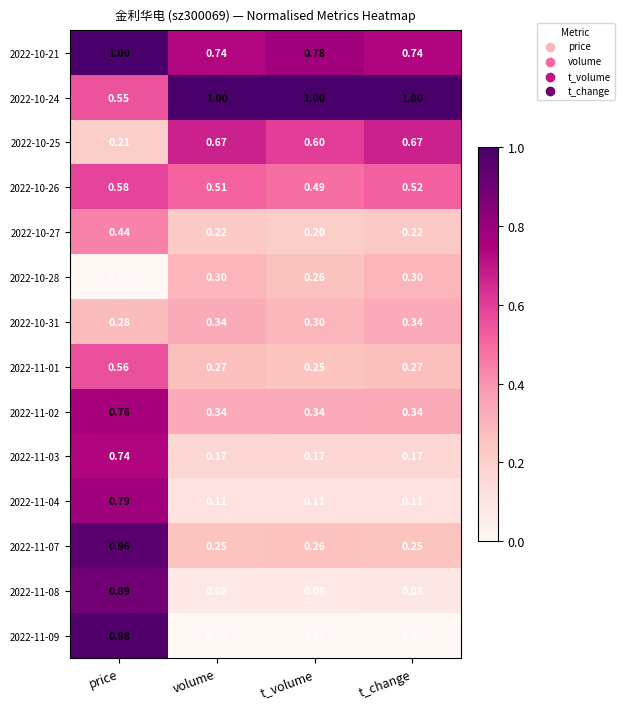

At which label is 2022-10-27 closest to 0?

t_volume